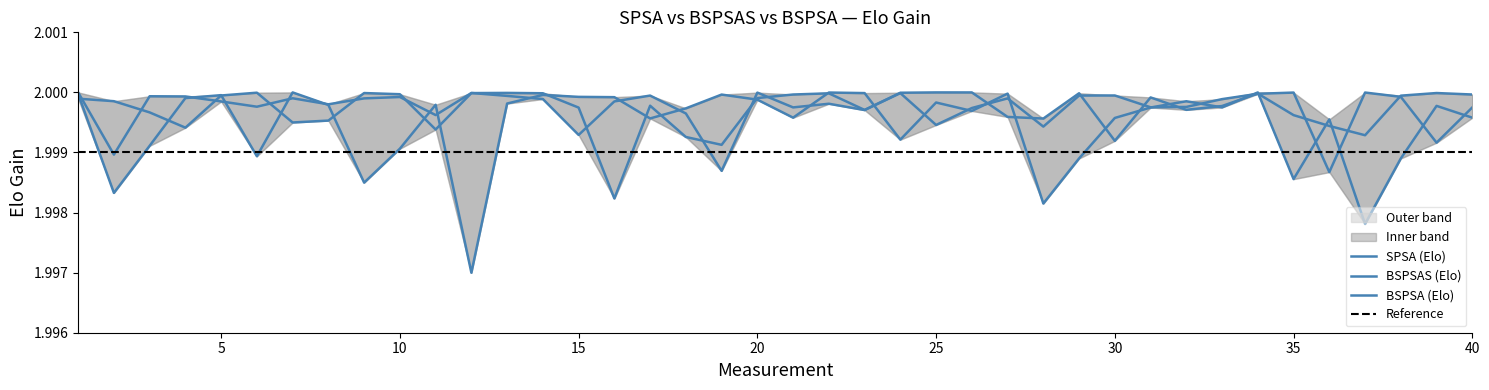

Is this an area chart (filled region under the line)?

No